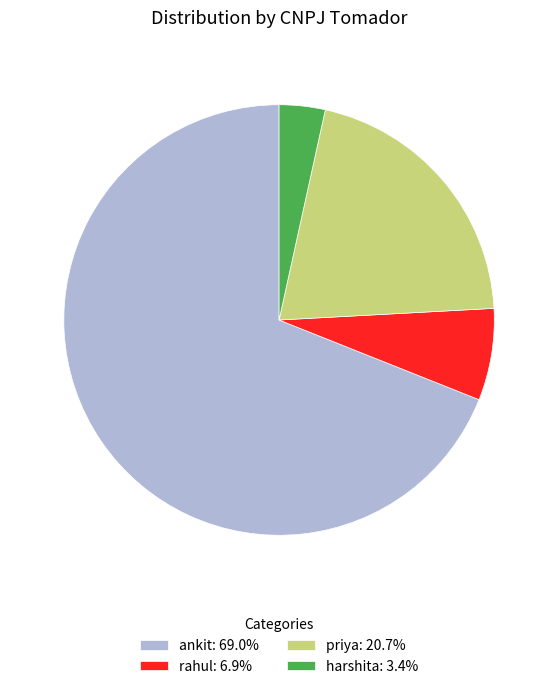

Which category has the smallest portion of the pie?

harshita